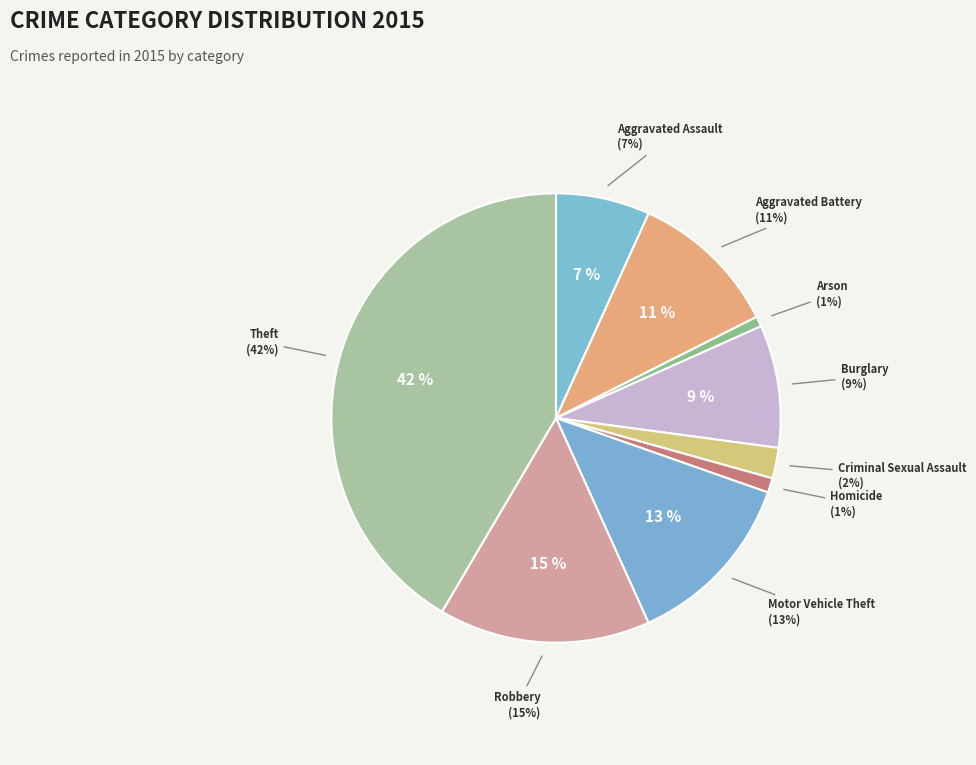

To the nearest percent, what is the difference between the largest and smallest slice percentages?

41%